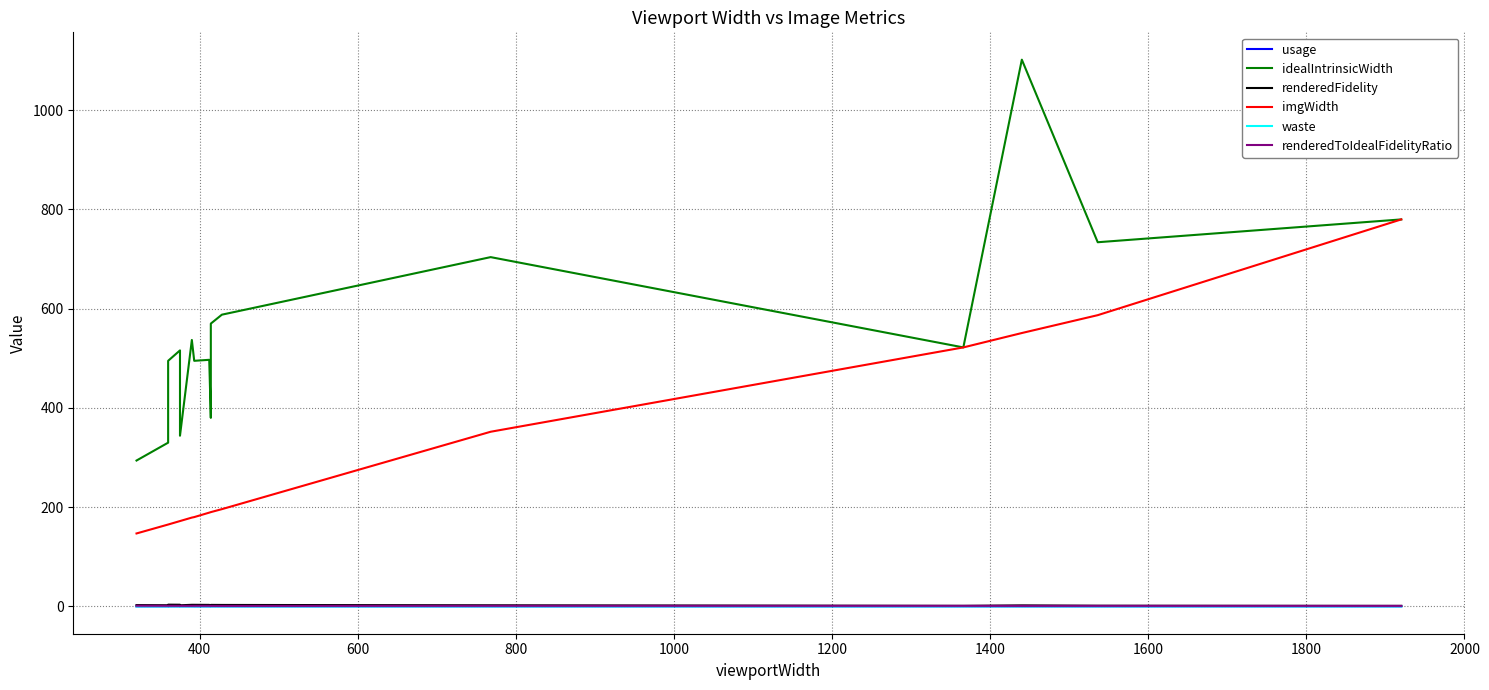

Is it true that usage equals 0.0 at 1400?

False